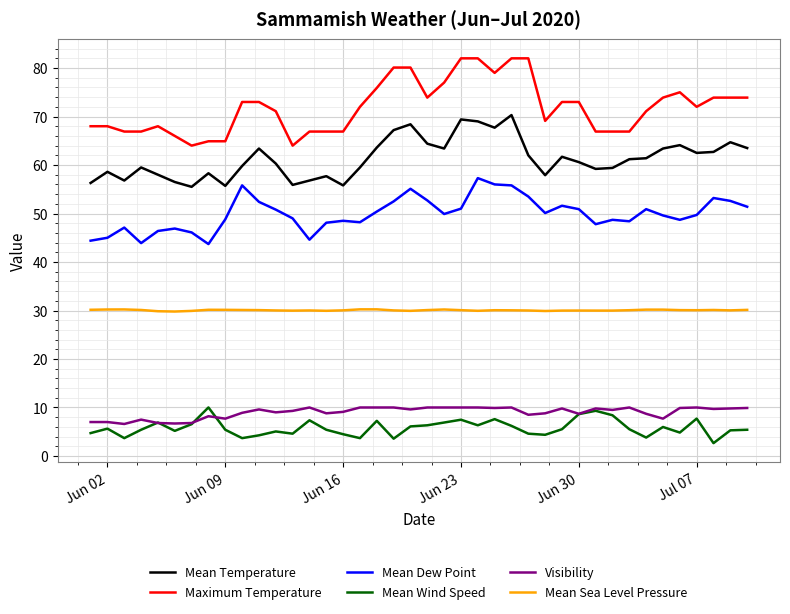

True or false: Mean Temperature and Mean Wind Speed intersect in this chart.

False